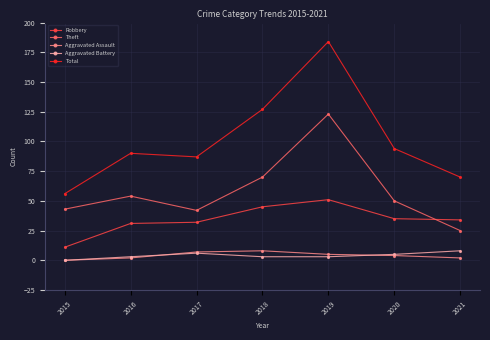

Is it true that Theft equals 21 at 2017?

False